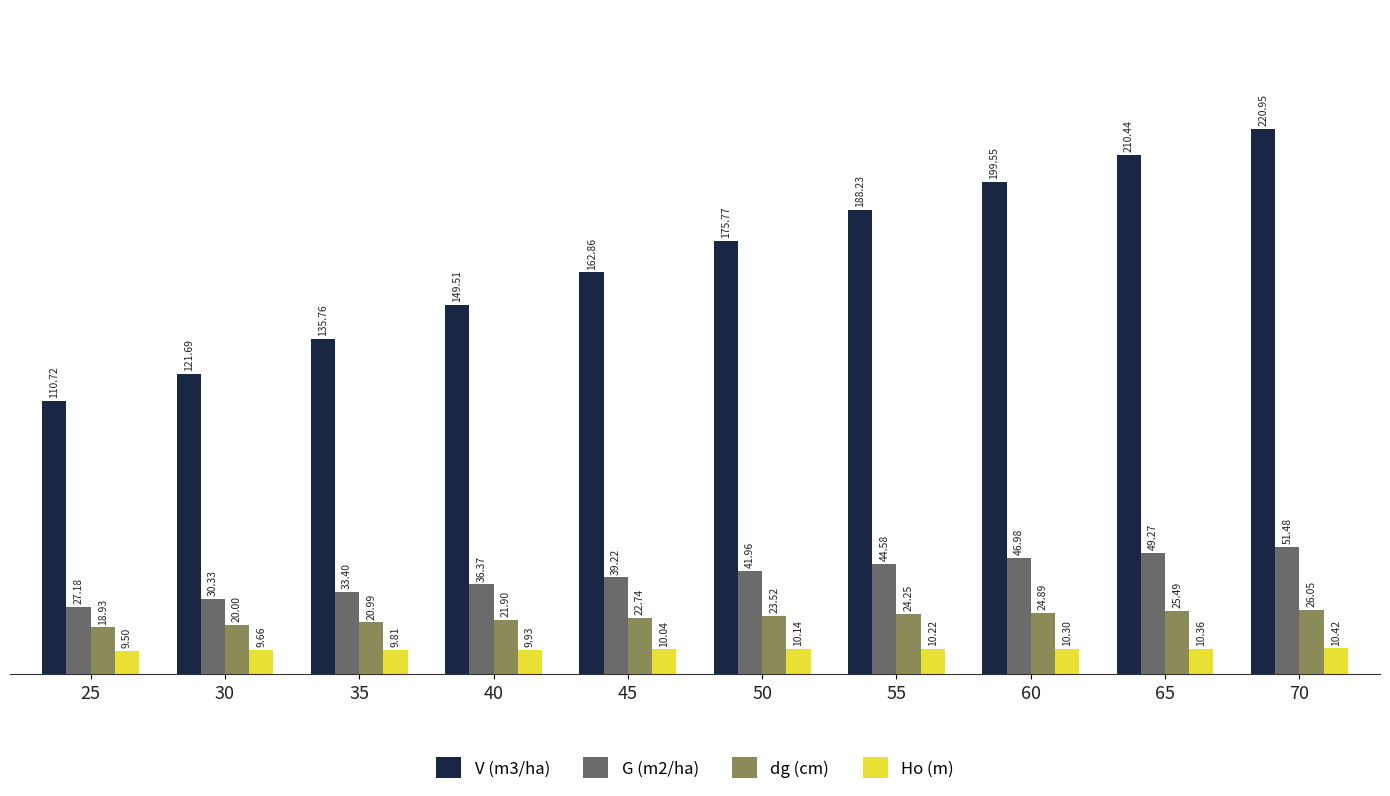

List the labels in order of dg (cm) value, largest first.

70, 65, 60, 55, 50, 45, 40, 35, 30, 25